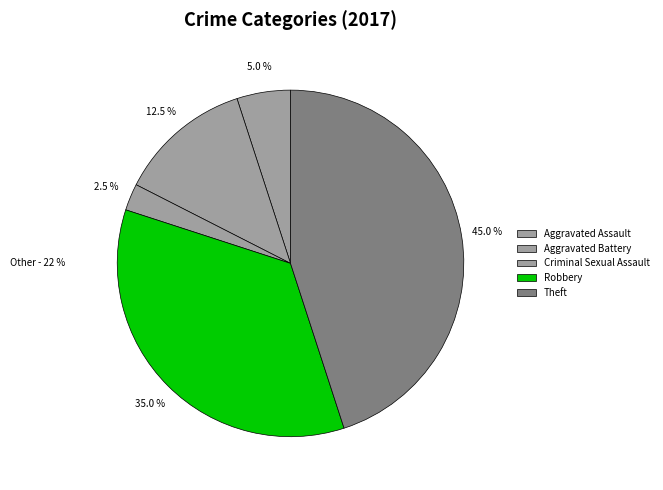

Is the sum of Robbery and Criminal Sexual Assault greater than half?

No